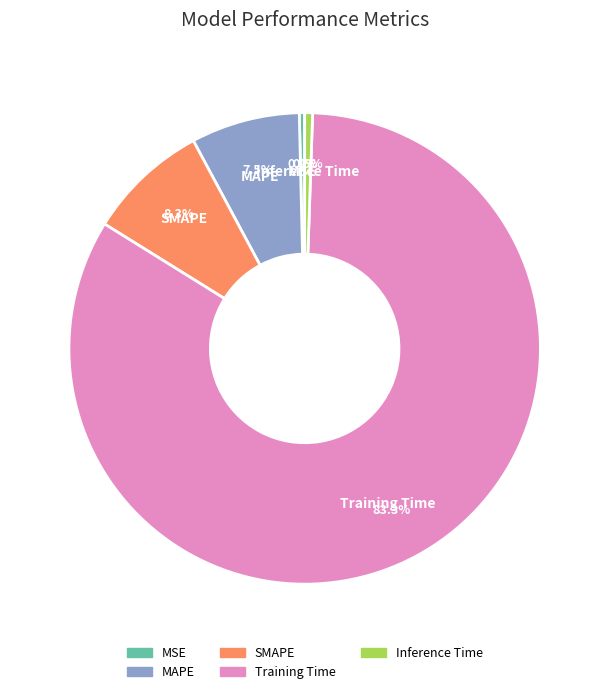

To the nearest percent, what portion does Training Time represent?

83%